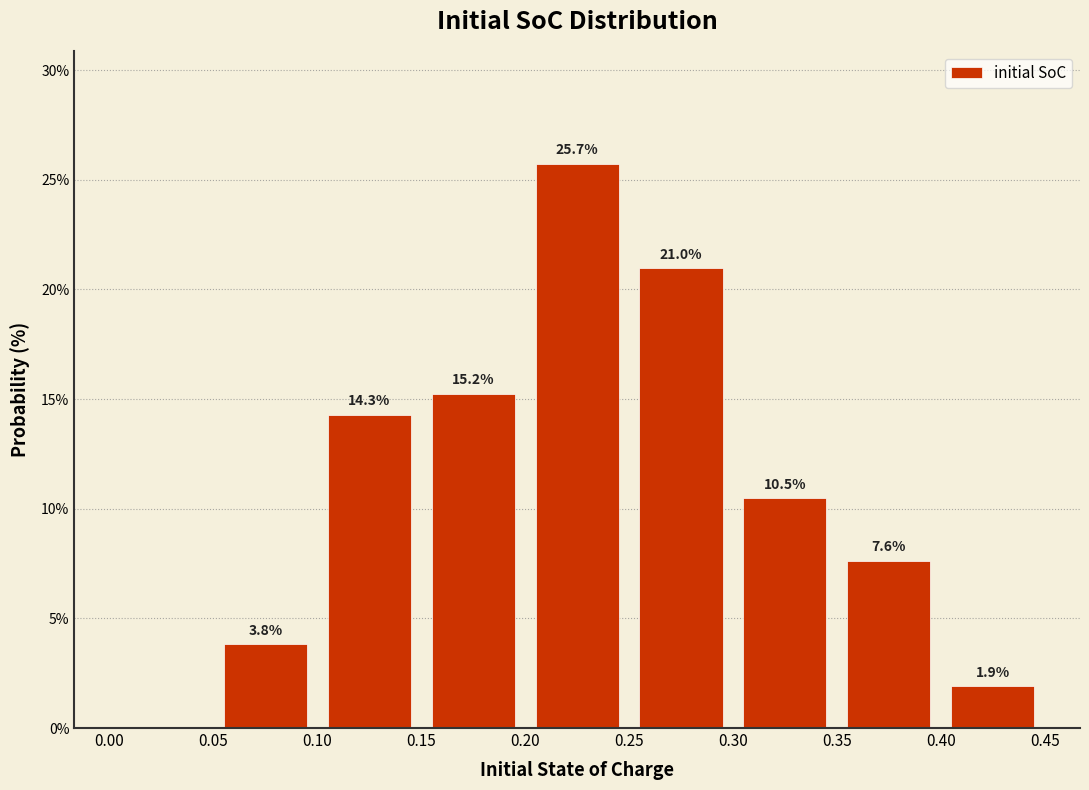

Which range on the x-axis has the tallest bar?

0.20 to 0.25